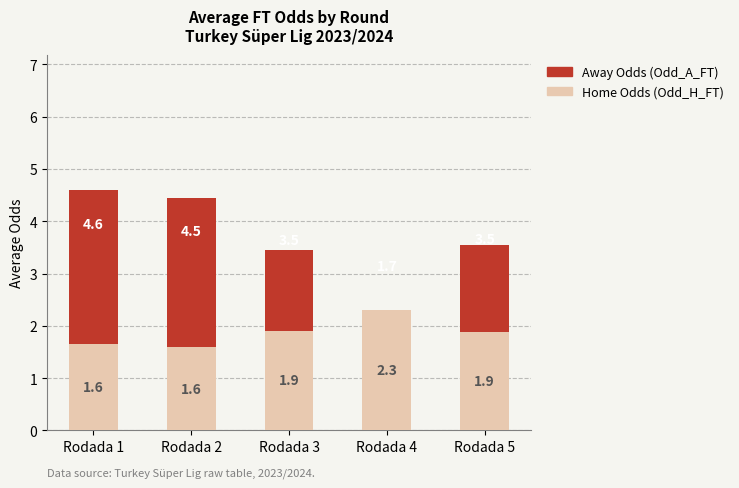

Count the number of categories in the chart.

5